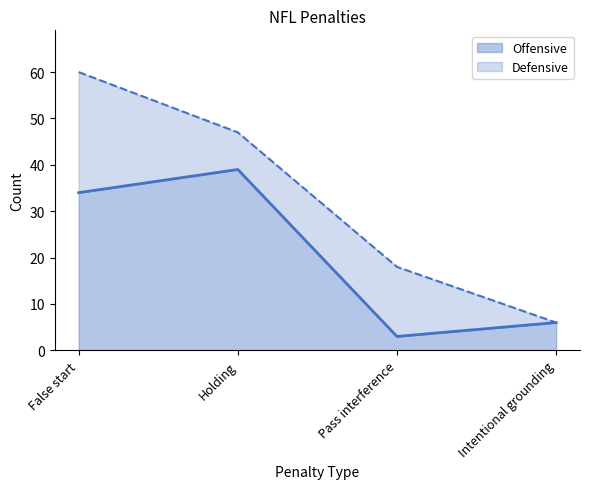

What is the maximum value shown in the chart?

39